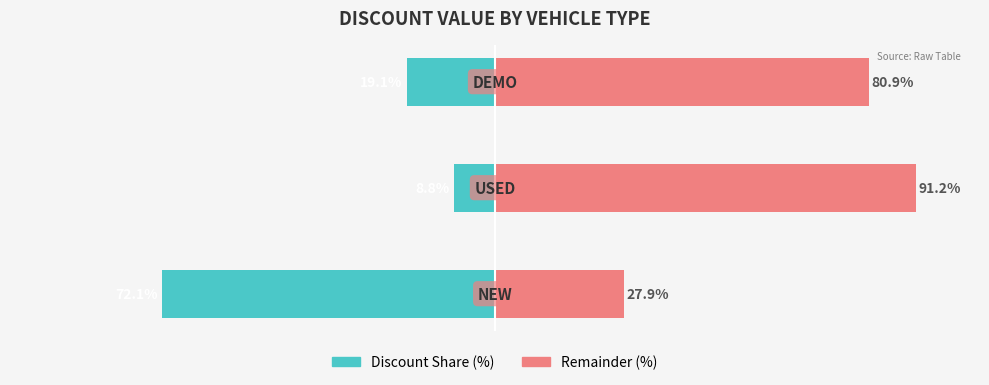

What are all the series names shown in the legend?

Discount Share (%), Remainder (%)